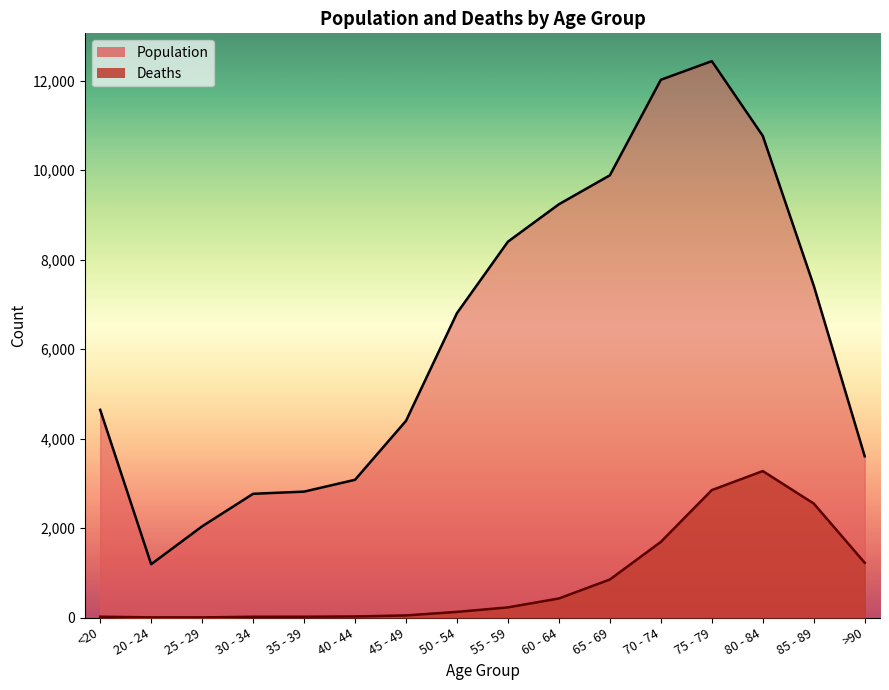

True or false: Deaths and Population cross at least once.

False